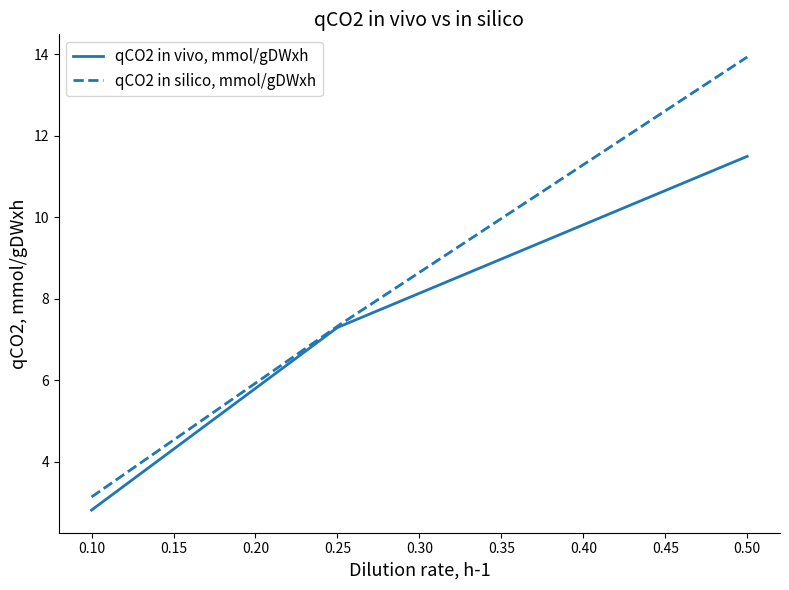

What is the maximum value shown in the chart?

13.9